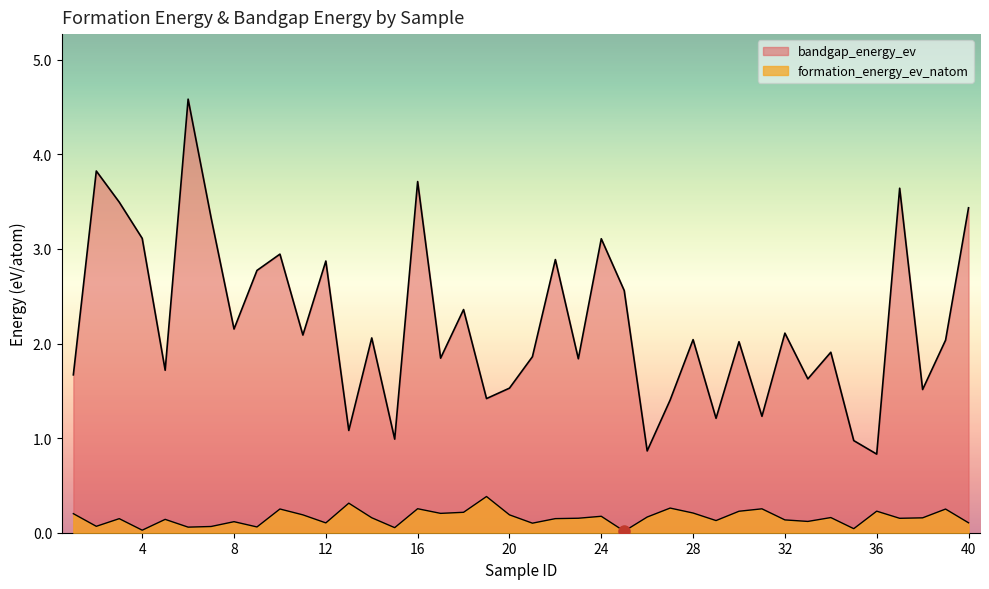

The bandgap_energy_ev series shows 2.4 at 19. True or false?

False